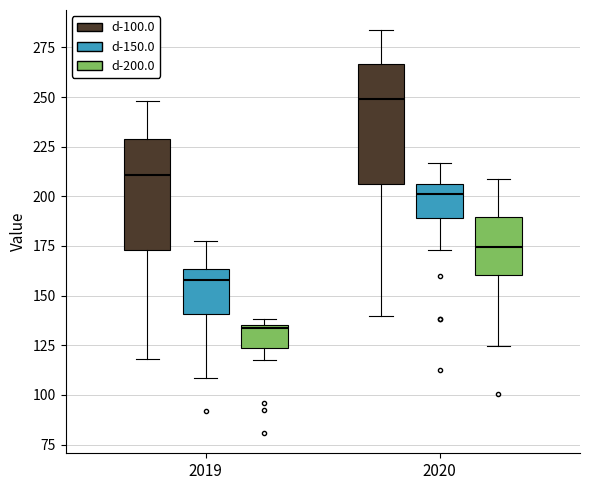

Which box has the highest median line?

2020 (d-100.0)